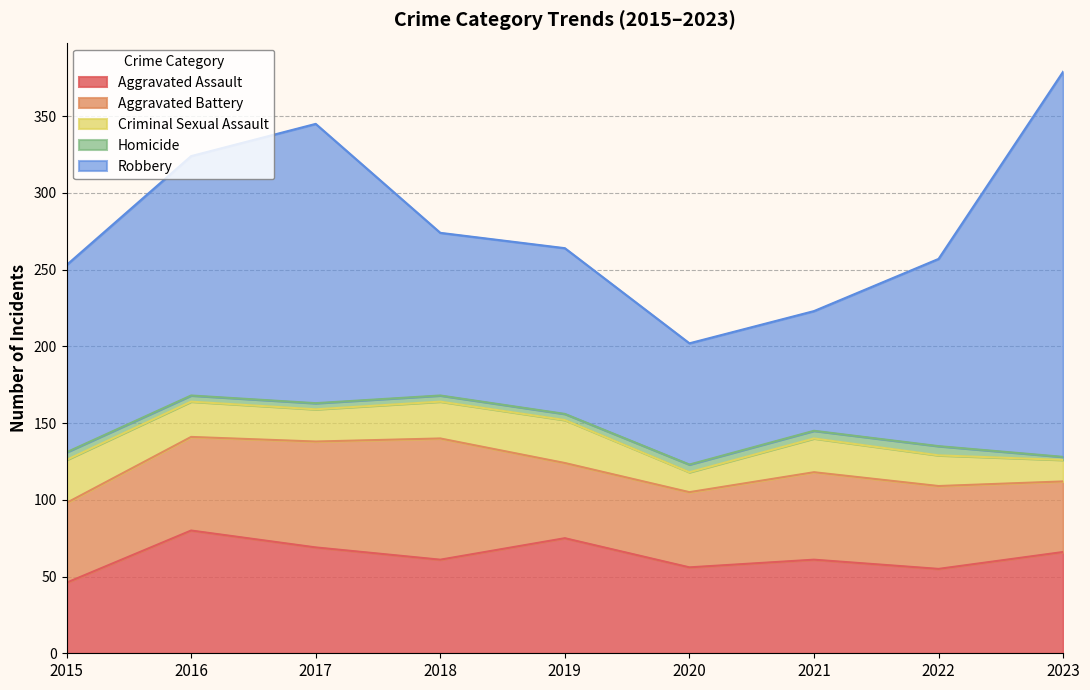

What is the sum of all Robbery values?

1204